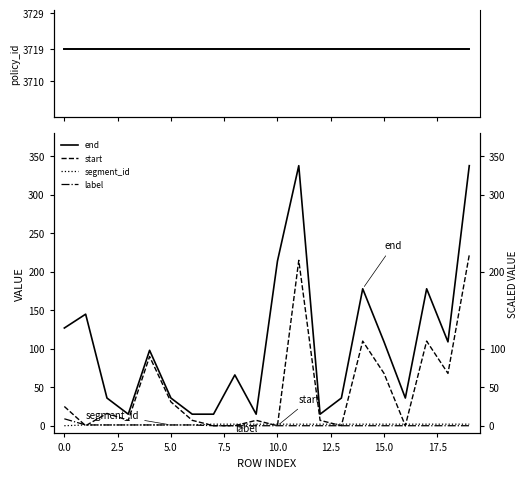

What is the average value of the end series?

106